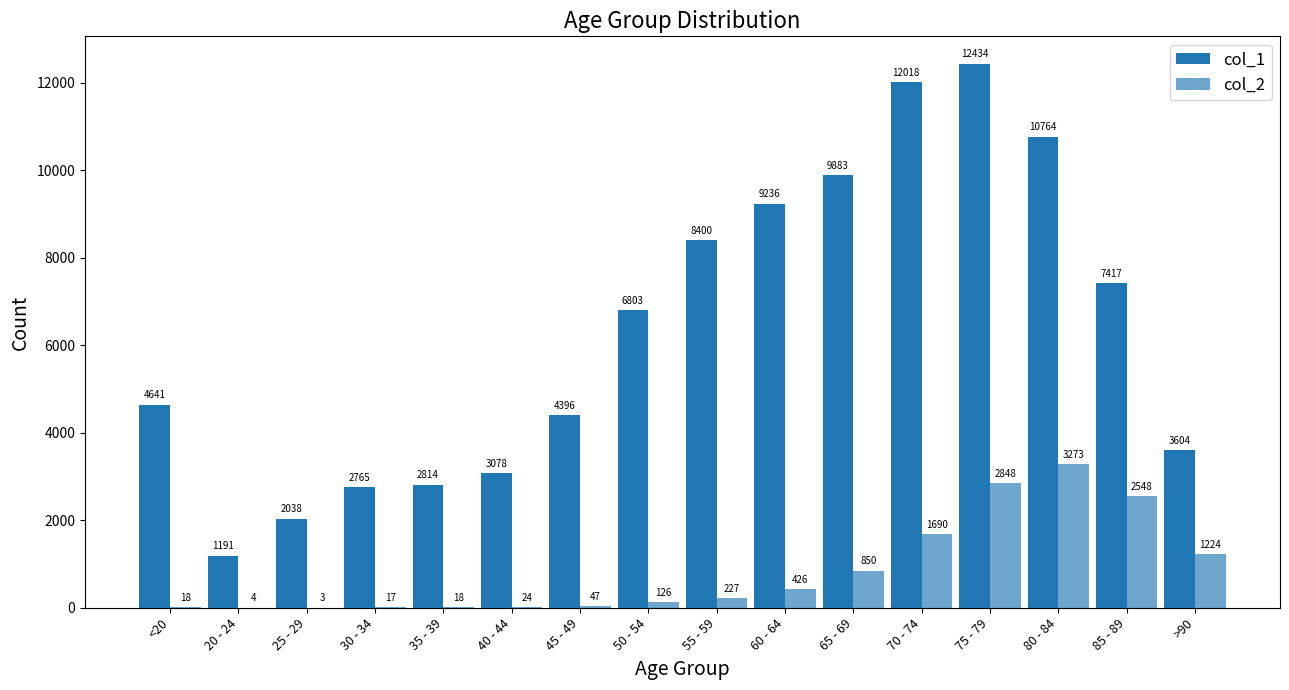

True or false: col_2 has a value of 18 at <20.

True